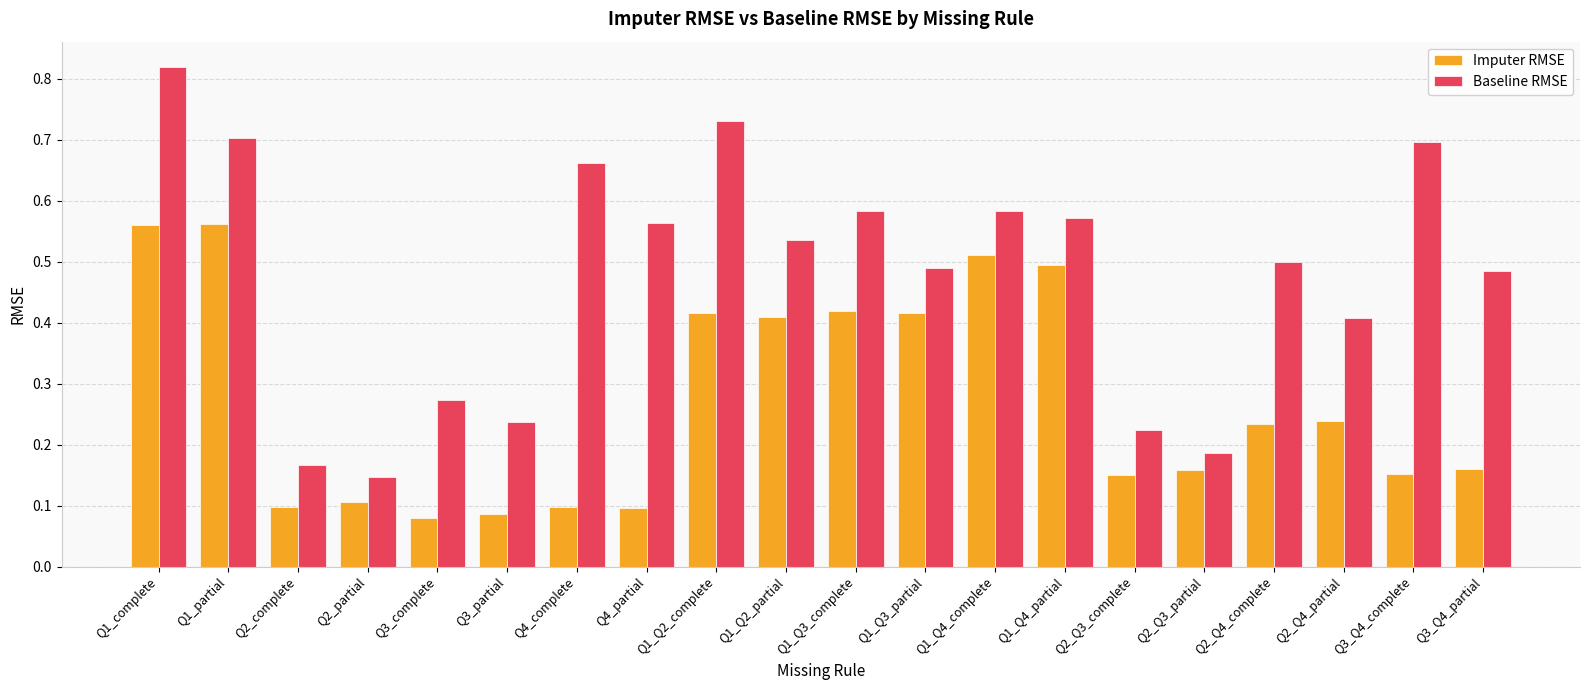

Are the bars grouped side by side (vs. stacked)?

Yes